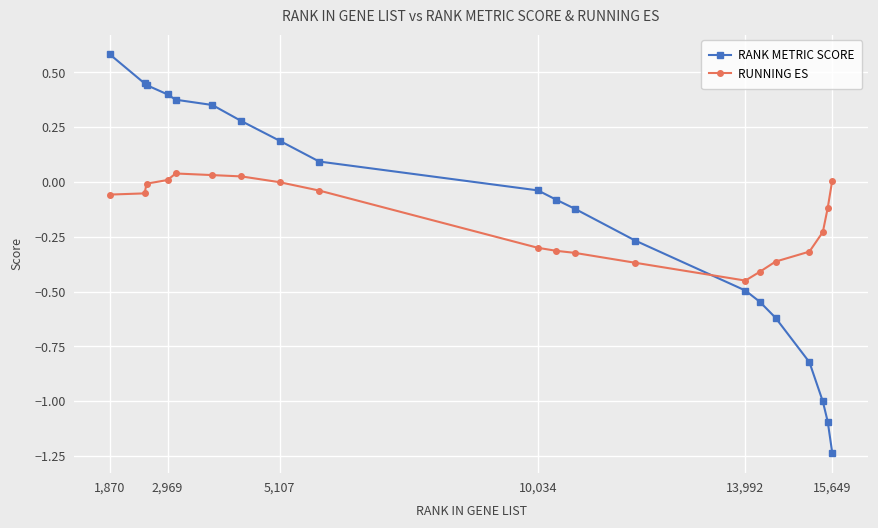

What is the highest value of the RANK METRIC SCORE series?

0.6